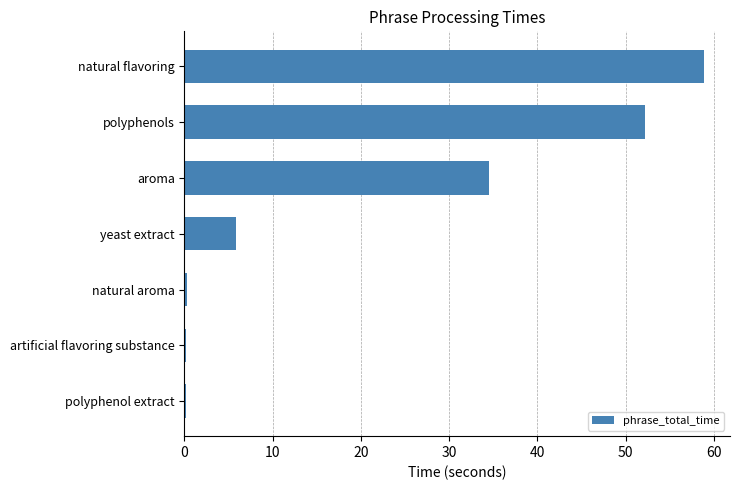

What is the average value?

21.7